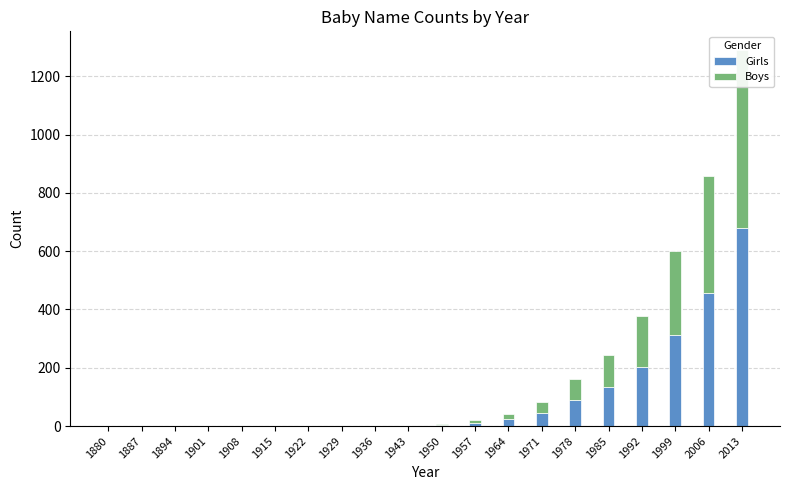

The Boys series shows 49 at 1978. True or false?

False